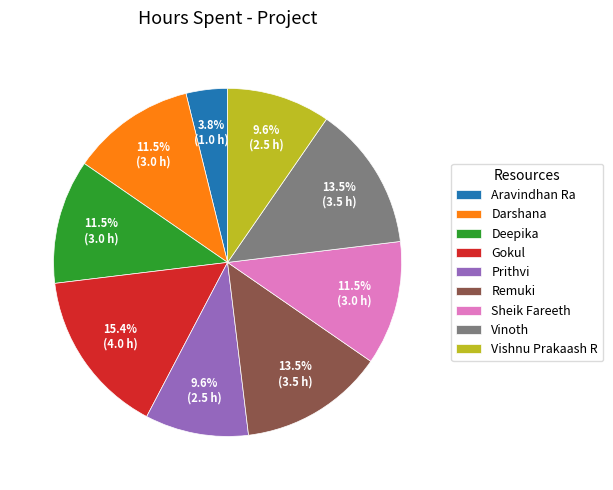

How many slices are in this pie chart?

9